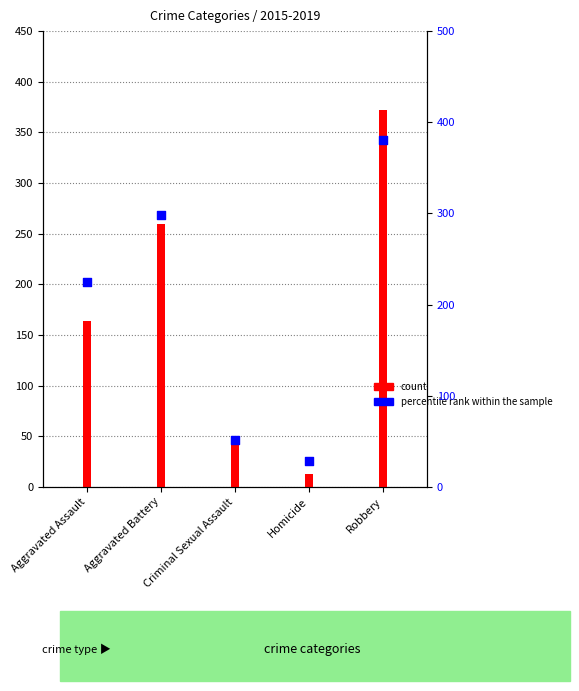

Which series has the largest total across all categories?

percentile rank within the sample